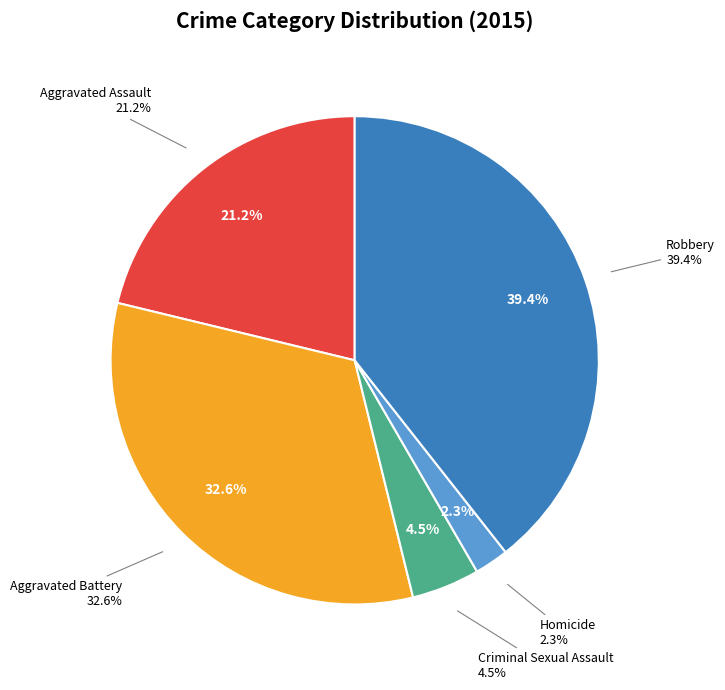

How many segments does this pie chart have?

5